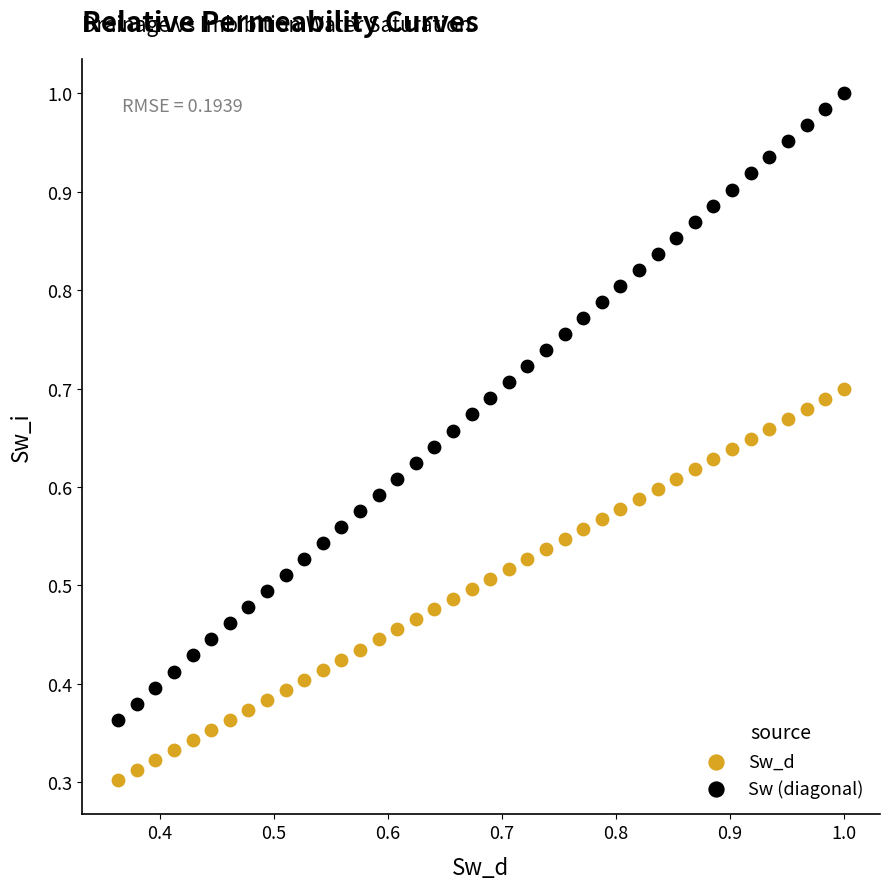

Which series contains the highest Y value?

Sw (diagonal)